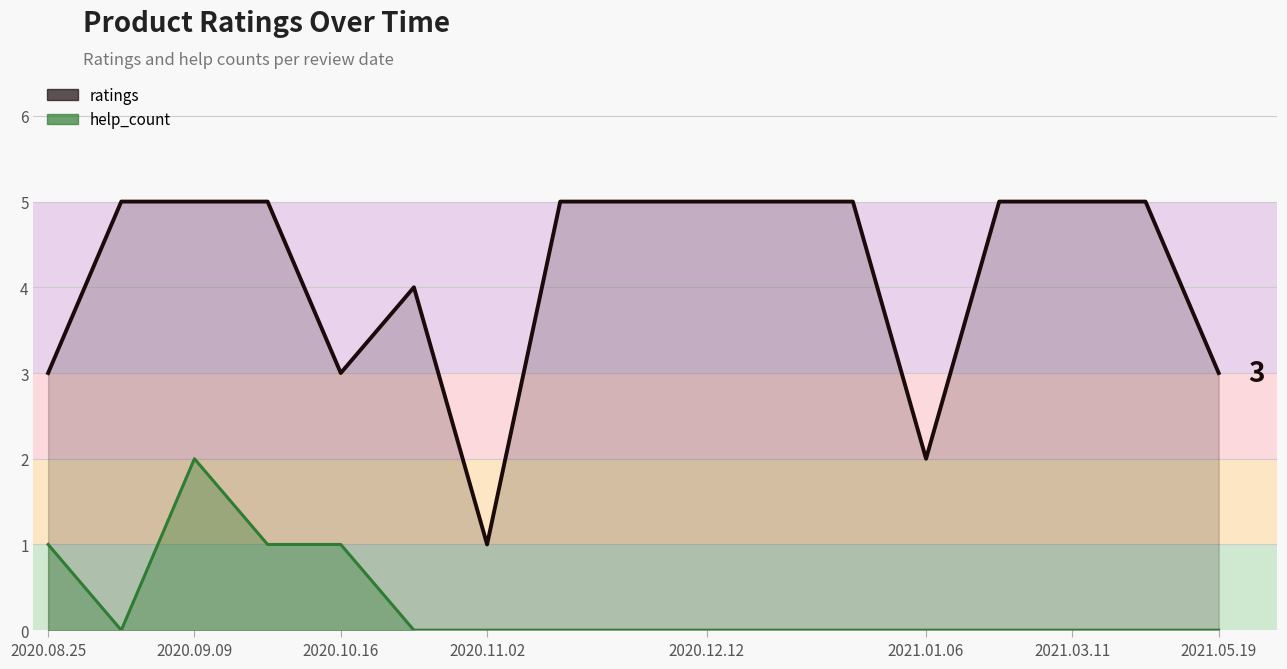

The value of ratings at 15 is 7. True or false?

False